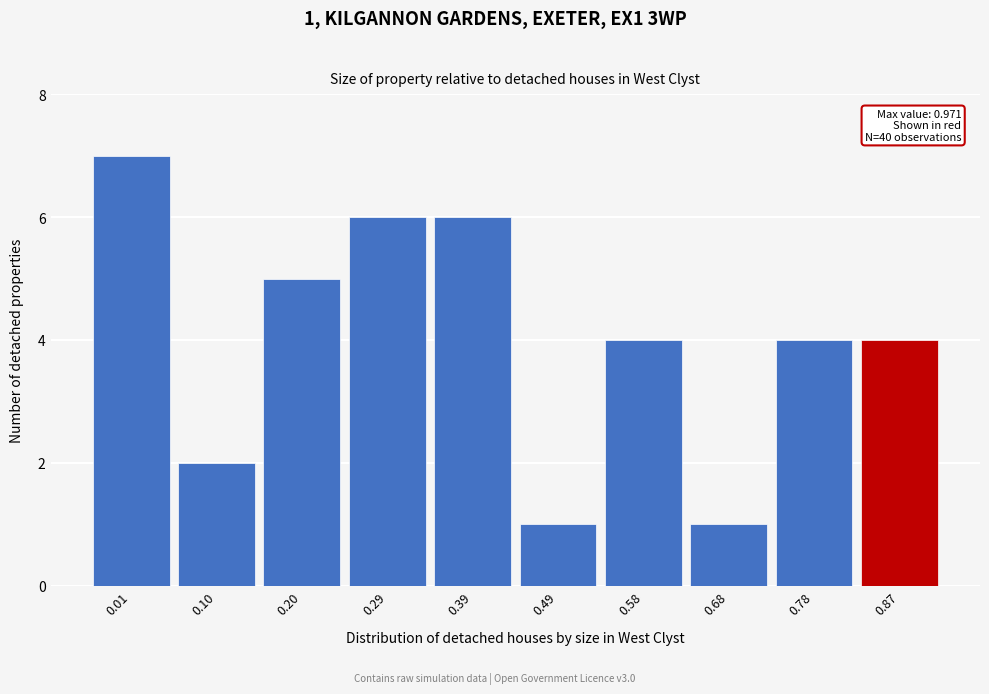

Reading left to right, extract all data points from this chart.

0.01=7	0.10=2	0.20=5	0.29=6	0.39=6	0.49=1	0.58=4	0.68=1	0.78=4	0.87=4